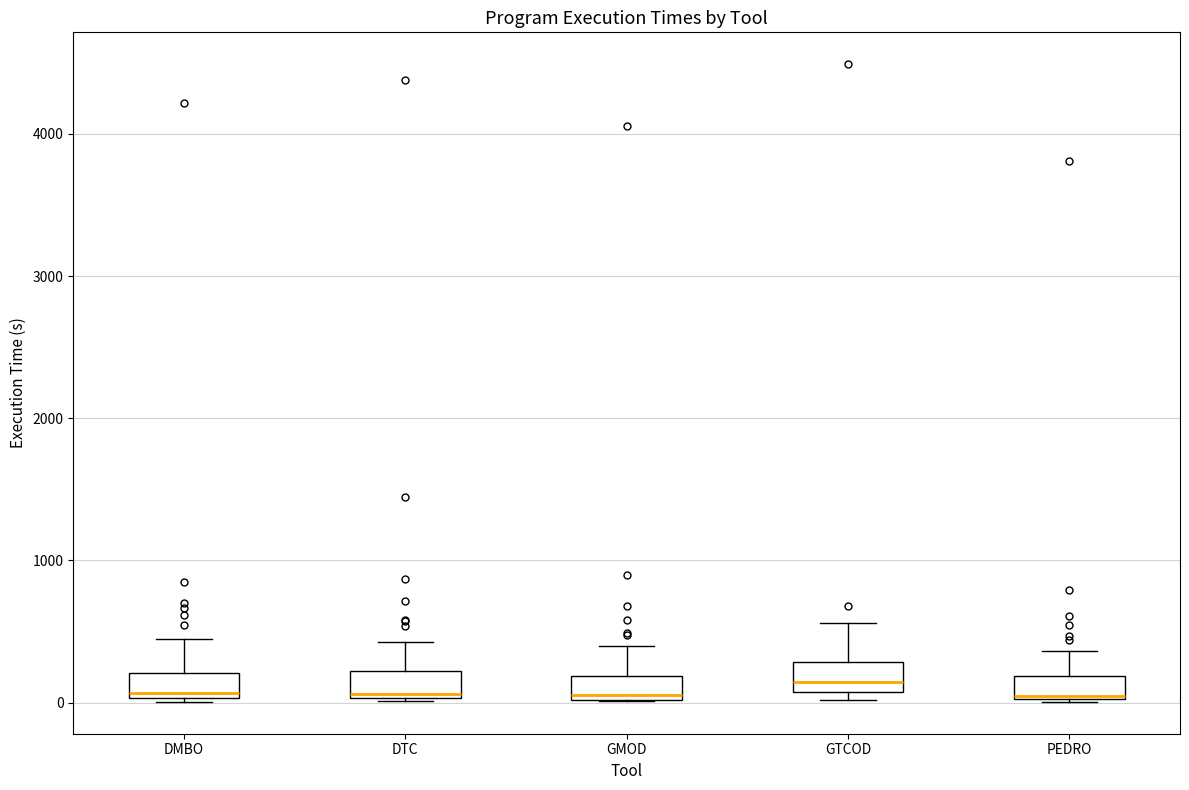

Reading left to right, transcribe this box plot: for each box, give where its median line is, the range the box spans, and where its two whiskers end, as read against the y-axis. The values are not printed on the chart, so give them approximately, as read against the axis.

DMBO: median 100, box 0 to 200, whiskers 0 to 400
DTC: median 100, box 0 to 200, whiskers 0 to 400
GMOD: median 0, box 0 to 200, whiskers 0 to 400
GTCOD: median 100 (just above the box's lower edge), box 100 to 300, whiskers 0 to 600
PEDRO: median 0 (drawn on the box's lower edge), box 0 to 200, whiskers 0 to 400